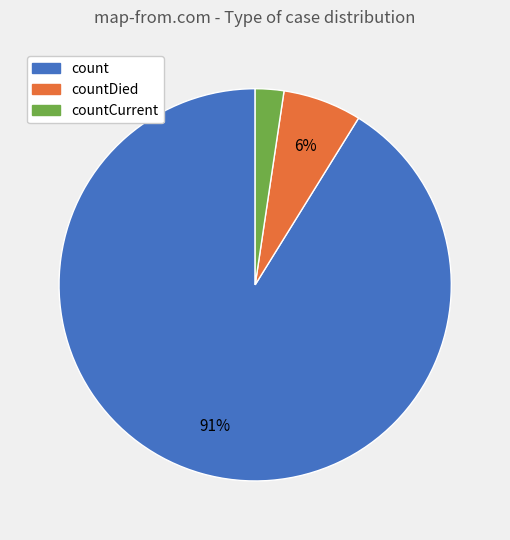

Combined, do count and countDied account for over 50%?

Yes